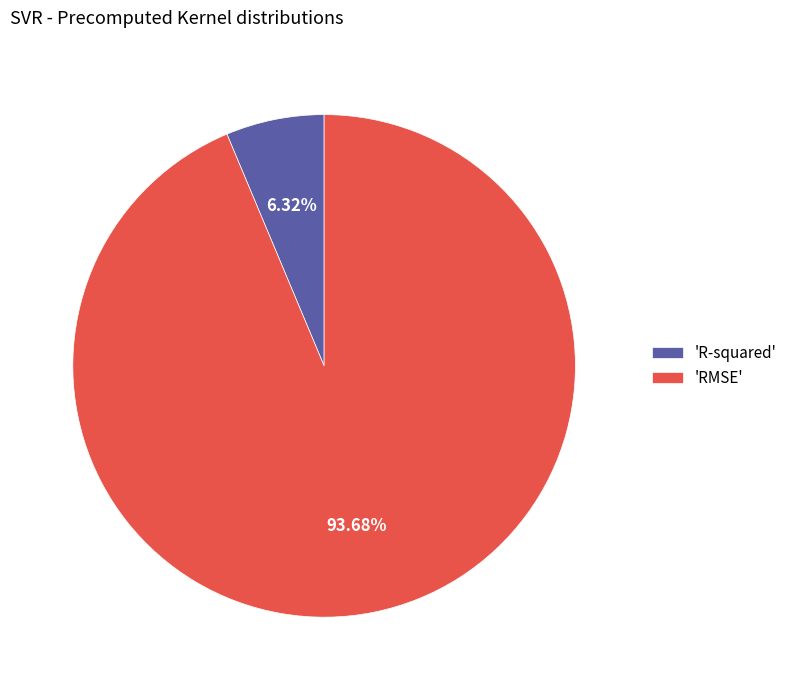

Which has a higher value, 'RMSE' or 'R-squared'?

'RMSE'